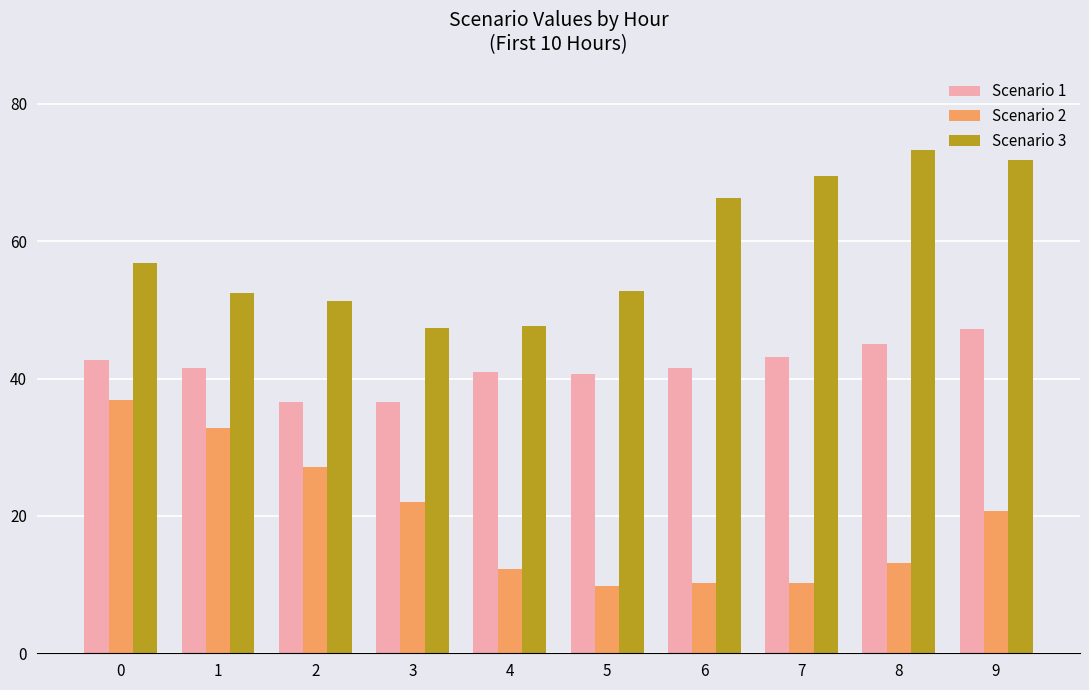

List the series in order of their peak value, highest first.

Scenario 3, Scenario 1, Scenario 2